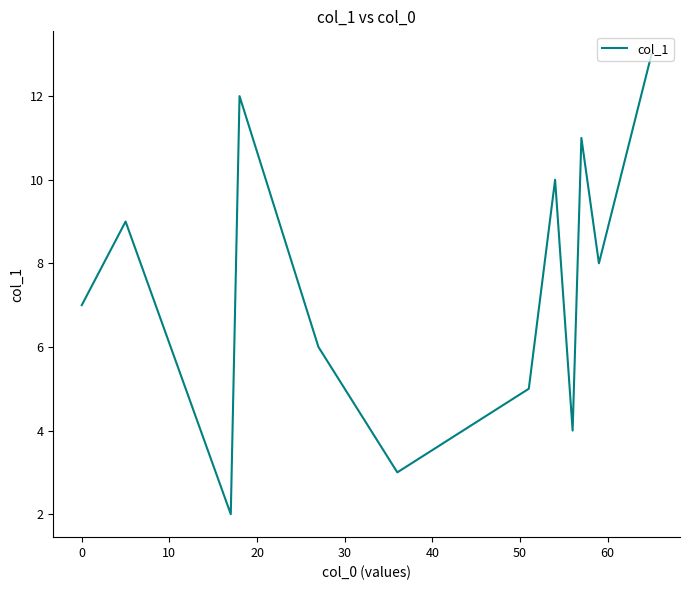

How many interior local valleys (lower than both neighbors) does the data have?

4